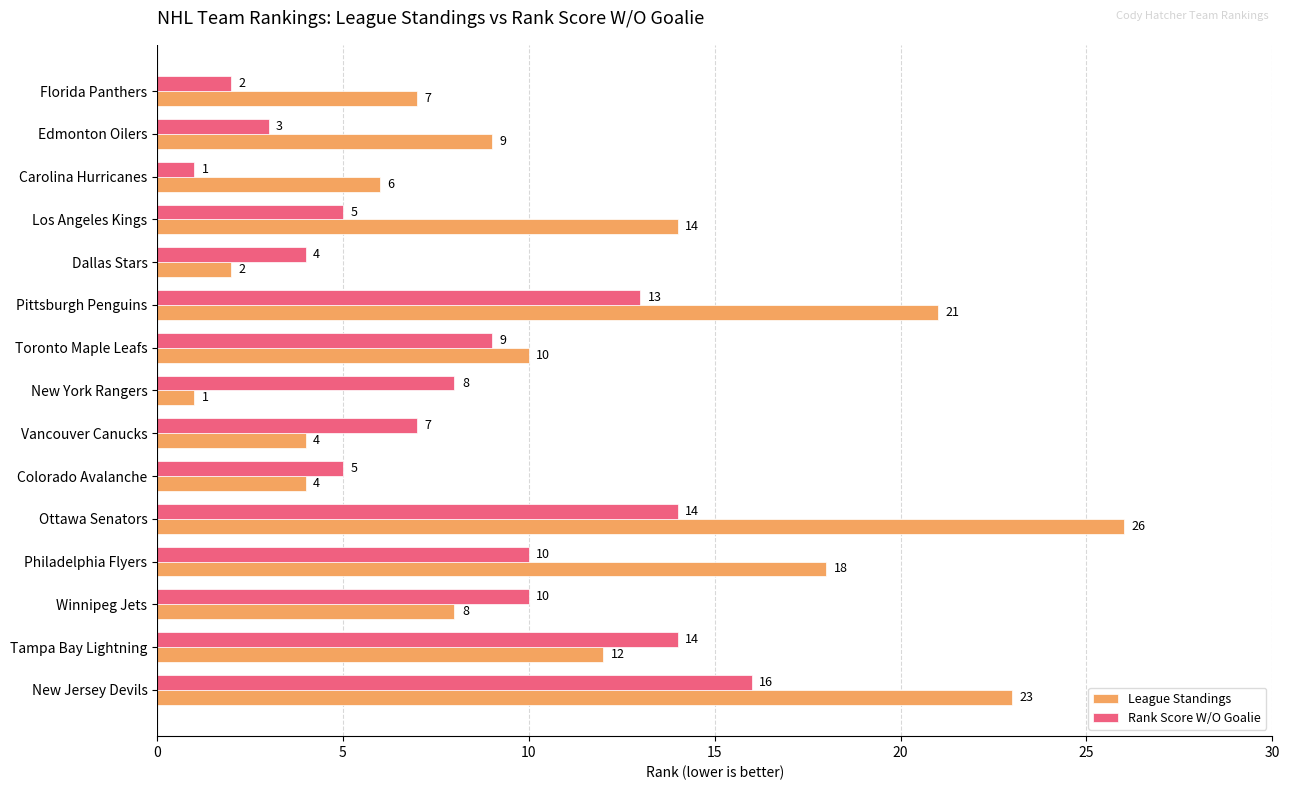

Rank the series by their maximum value, from lowest to highest.

Rank Score W/O Goalie, League Standings